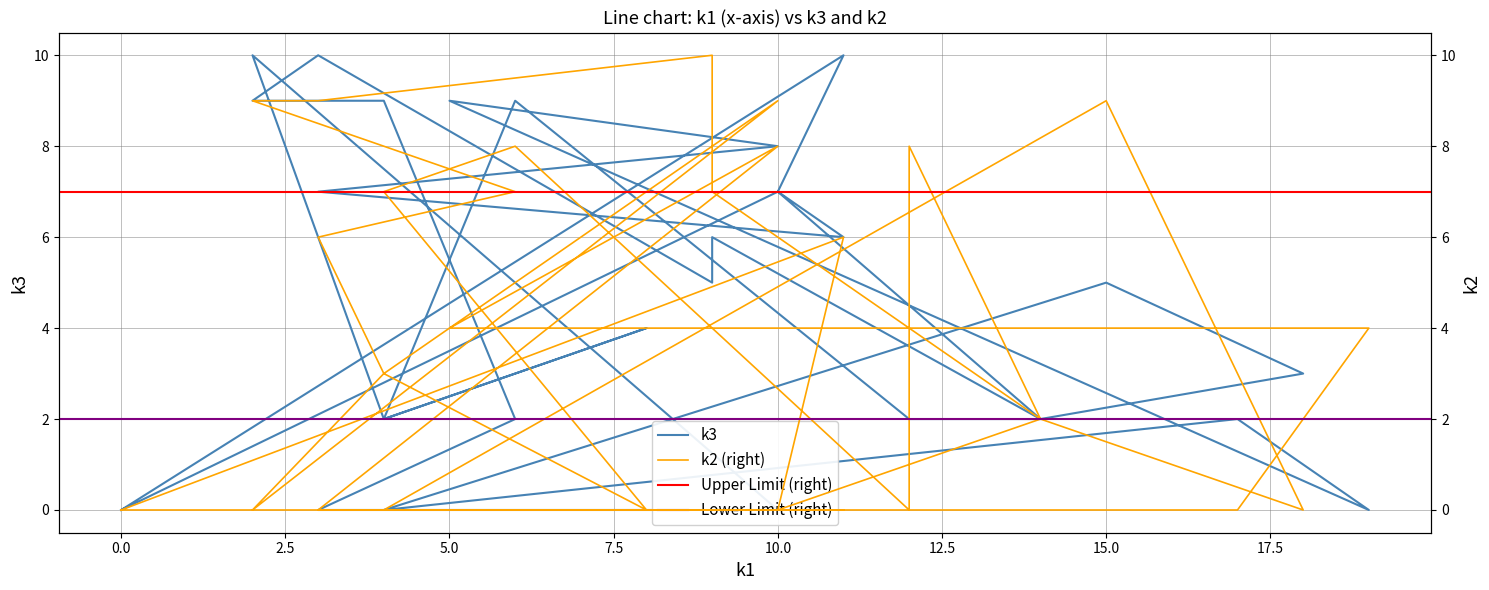

In k2, how many points are higher than both neighbors (excluding endpoints)?

8